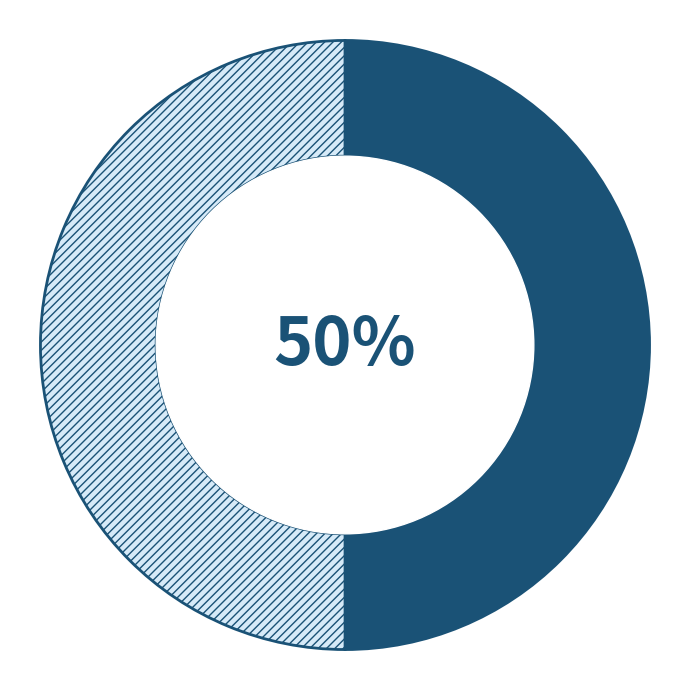

Count the number of slices in the pie.

2